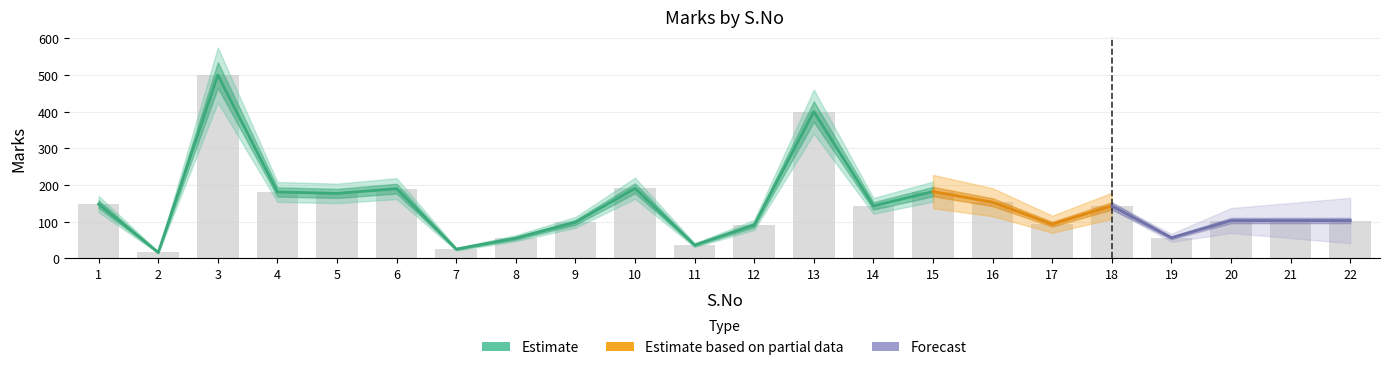

What is the ratio of the value at 14 to the value at 8?

2.6